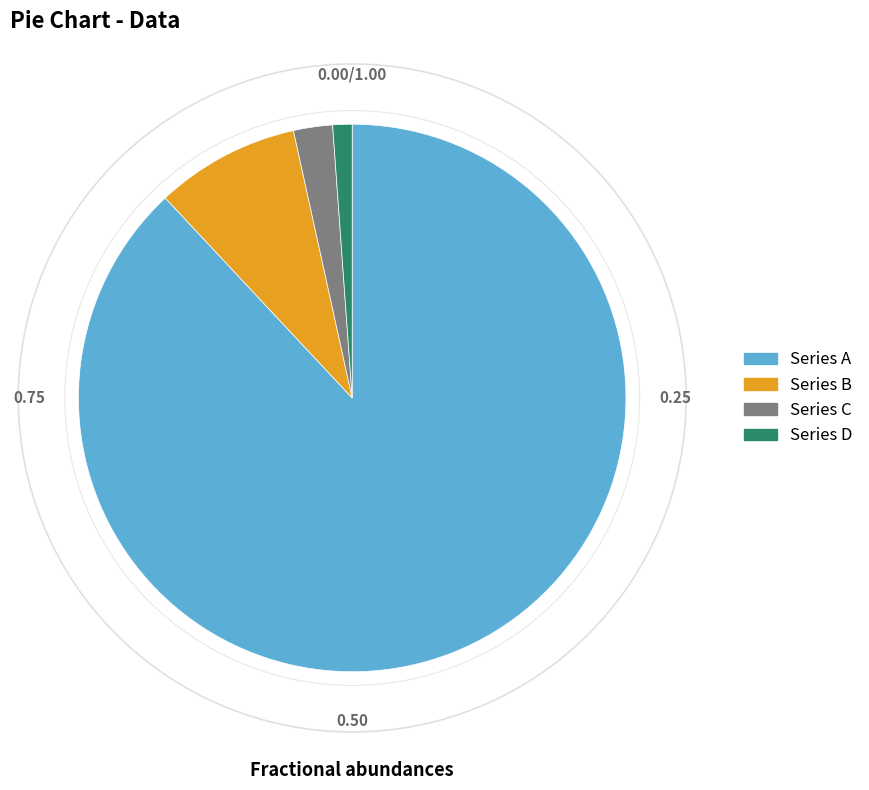

Combined, do Series D and Series A account for over 50%?

Yes